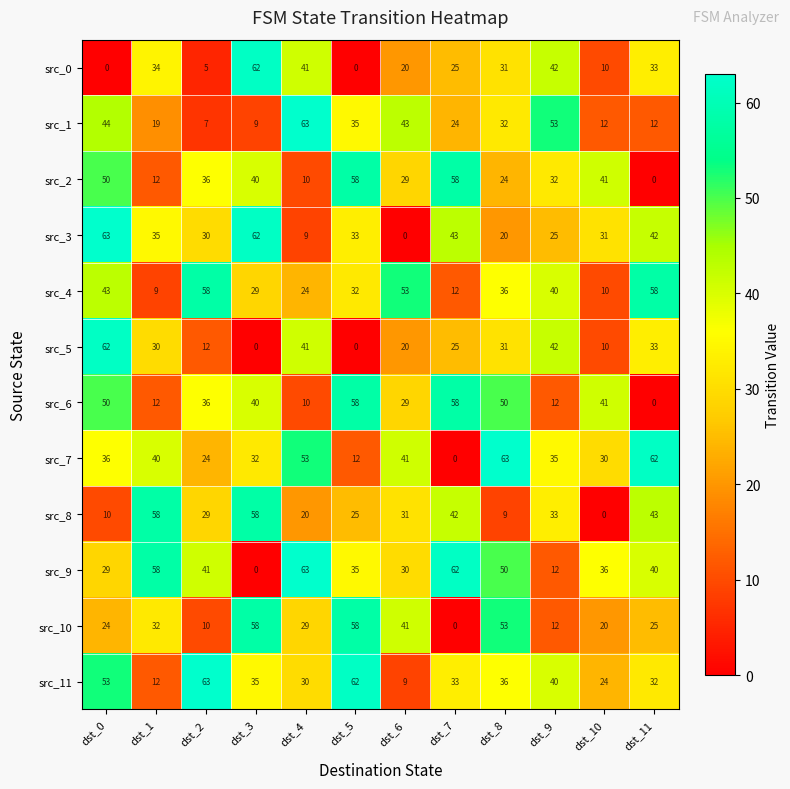

How many categories are shown in the chart?

12